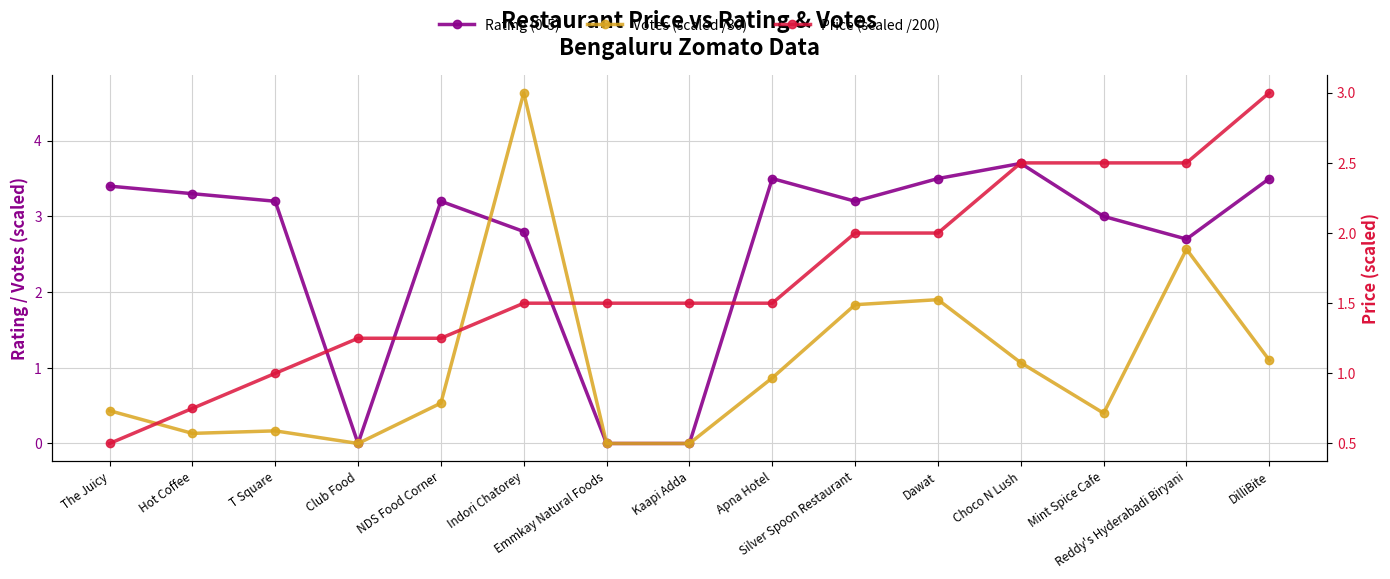

How many Price (scaled /200) values are between 1 and 2?

9